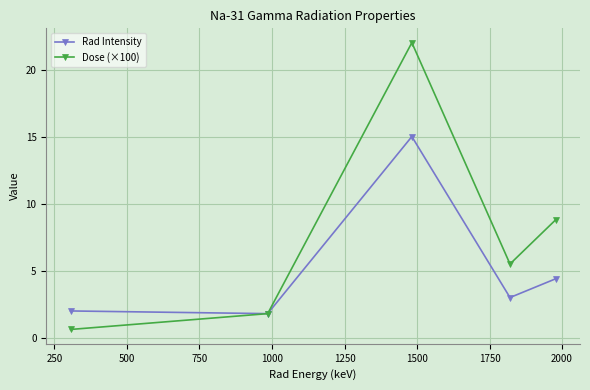

What is the average value of the Dose (×100) series?

7.7